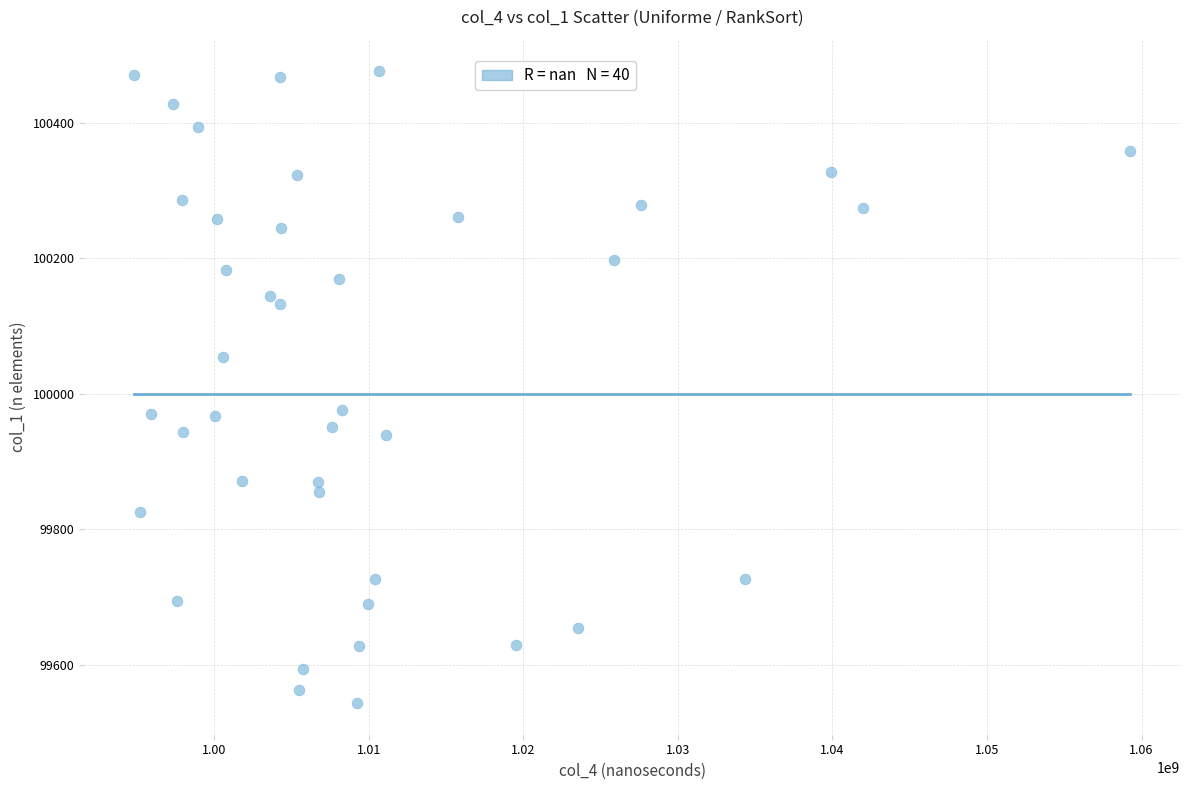

What is the range of Y values (max minus min)?

931.8